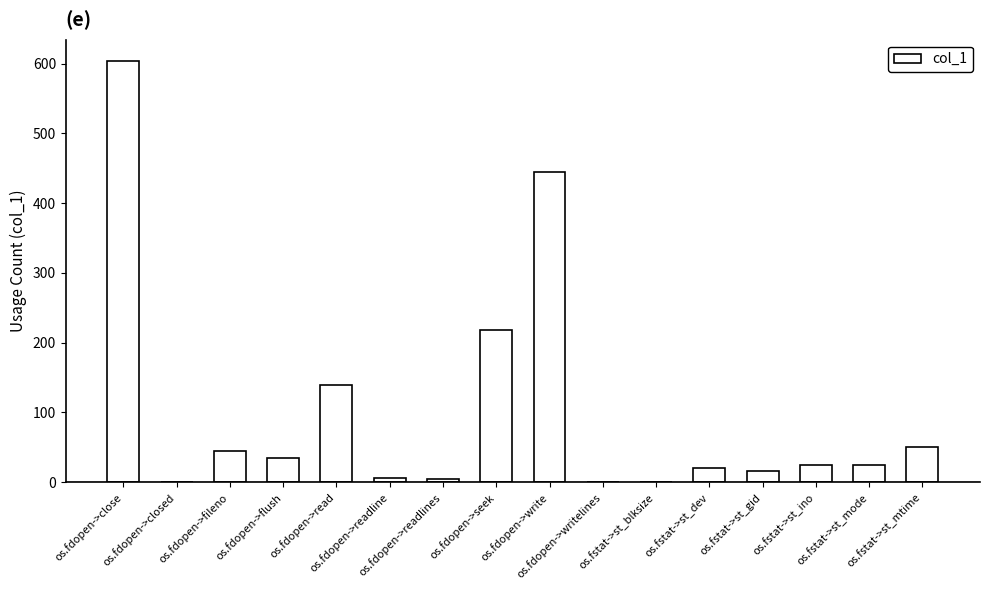

What is the greatest value displayed?

604